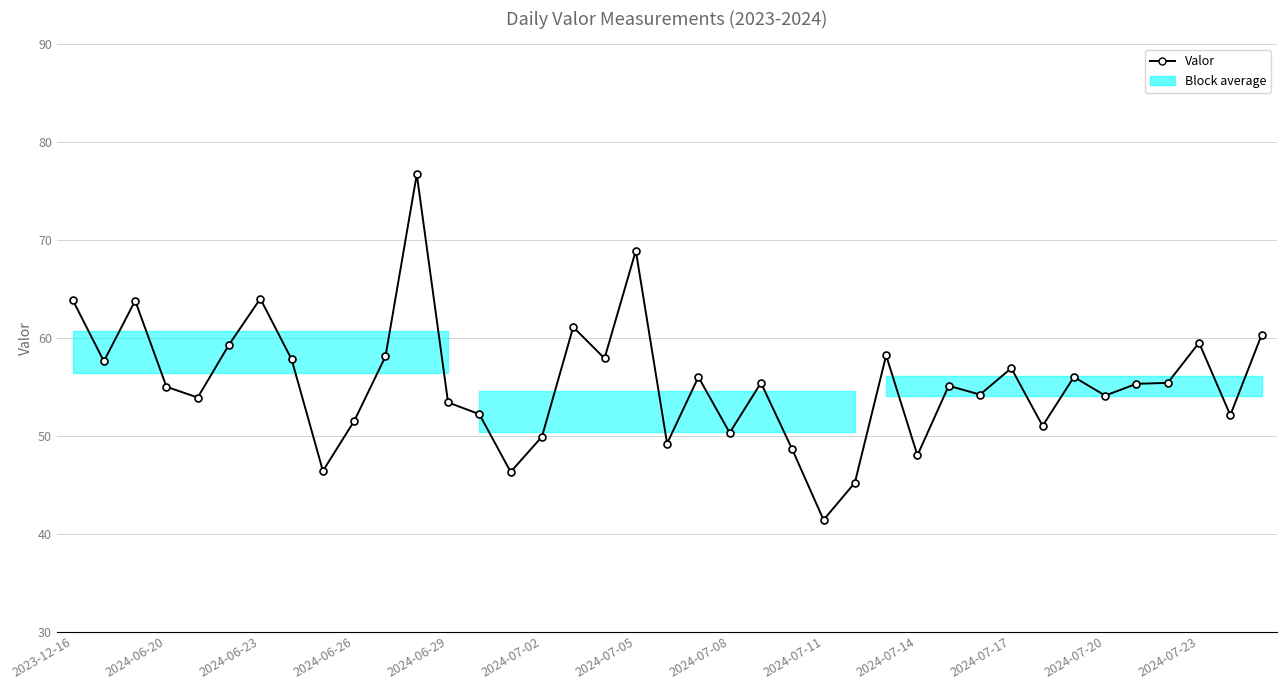

At which label does the data first exceed 55?

2023-12-16